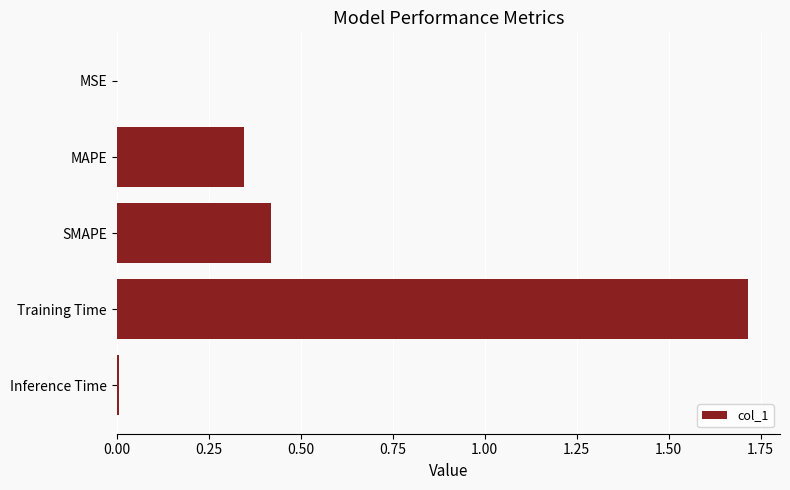

Between Training Time and Inference Time, which is larger?

Training Time